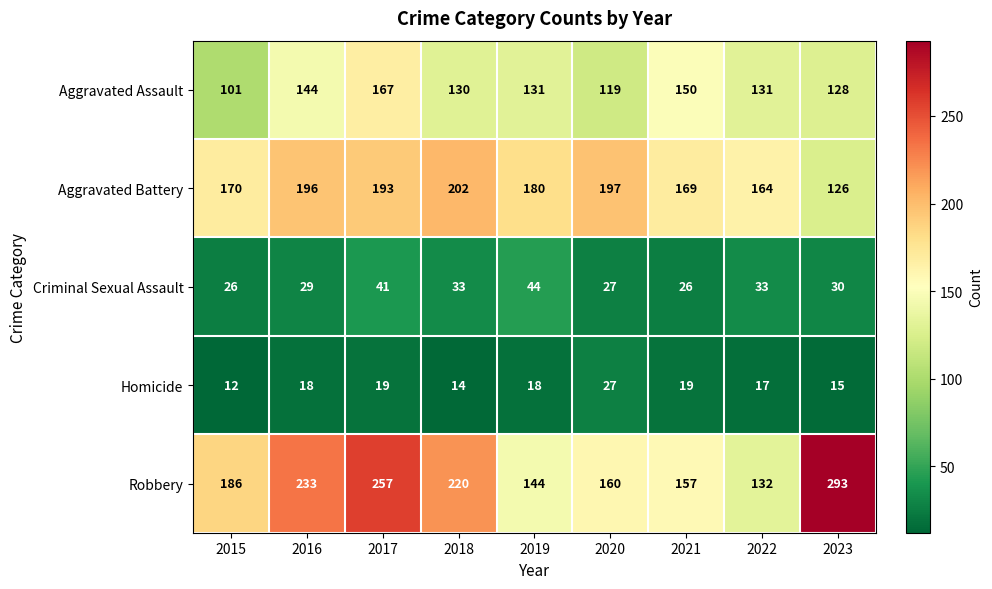

True or false: Aggravated Assault has a value of 131 at 2019.

True